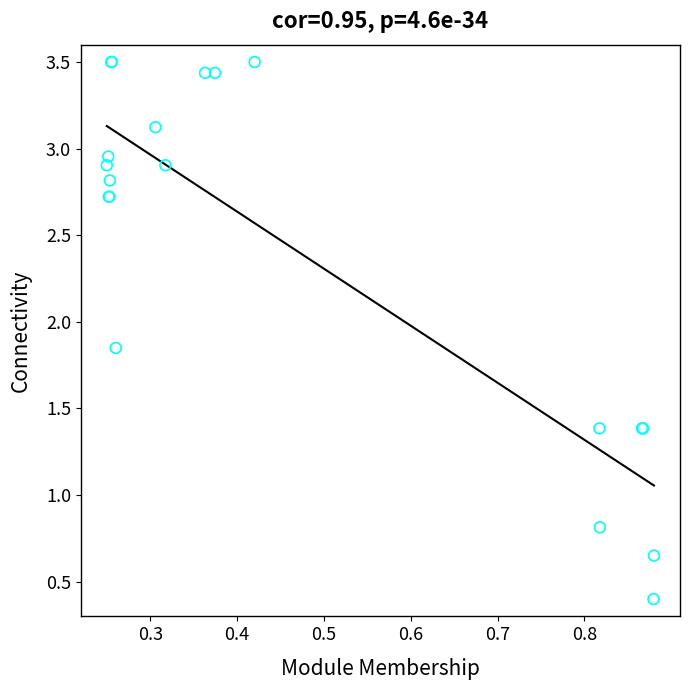

What Y value in the scatter plot is closest to 1?

0.8